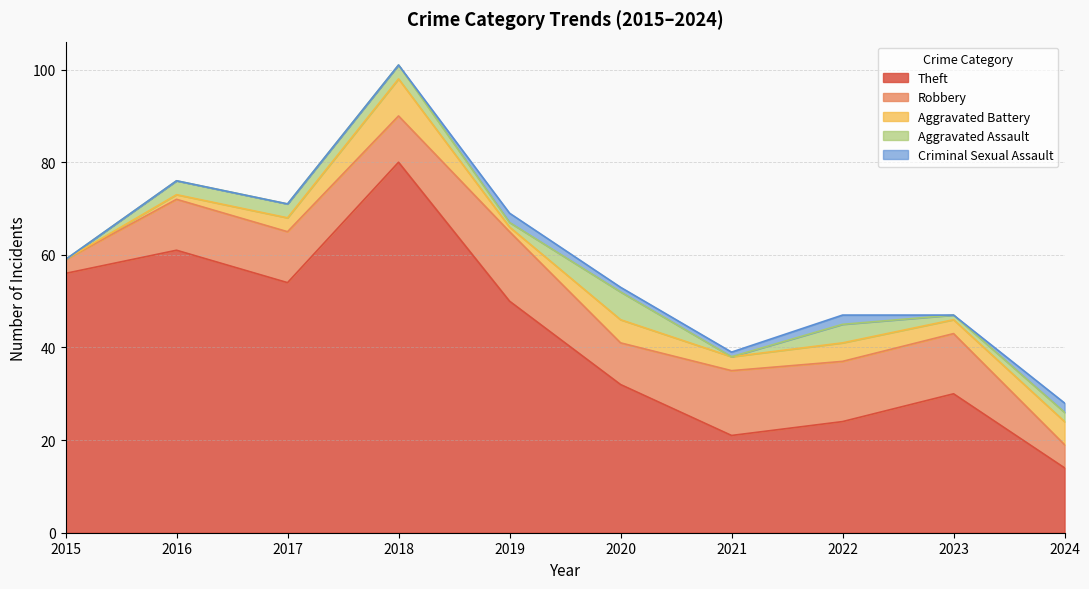

What is the total value across all series at 2024?

28